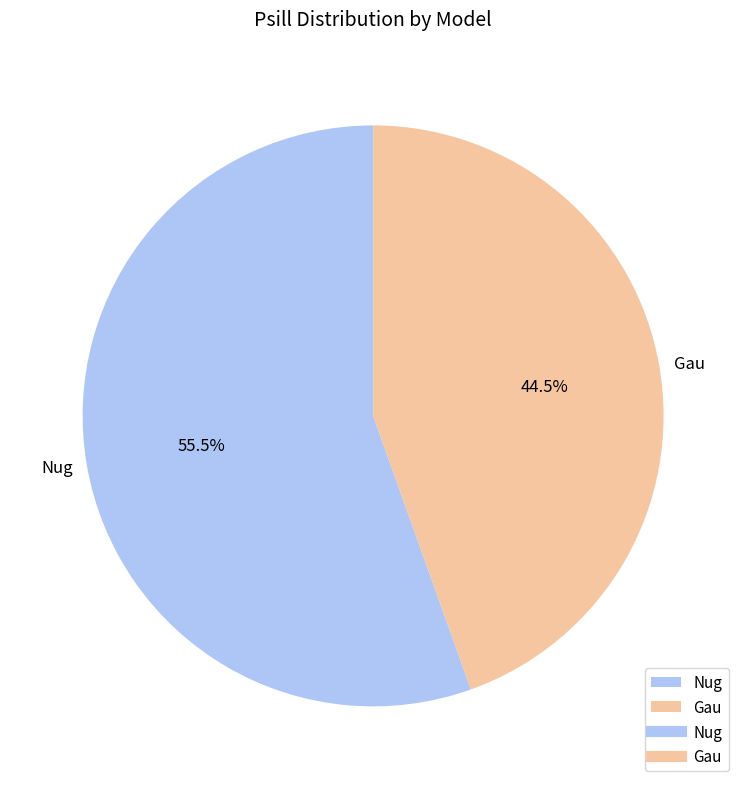

How many segments does this pie chart have?

2